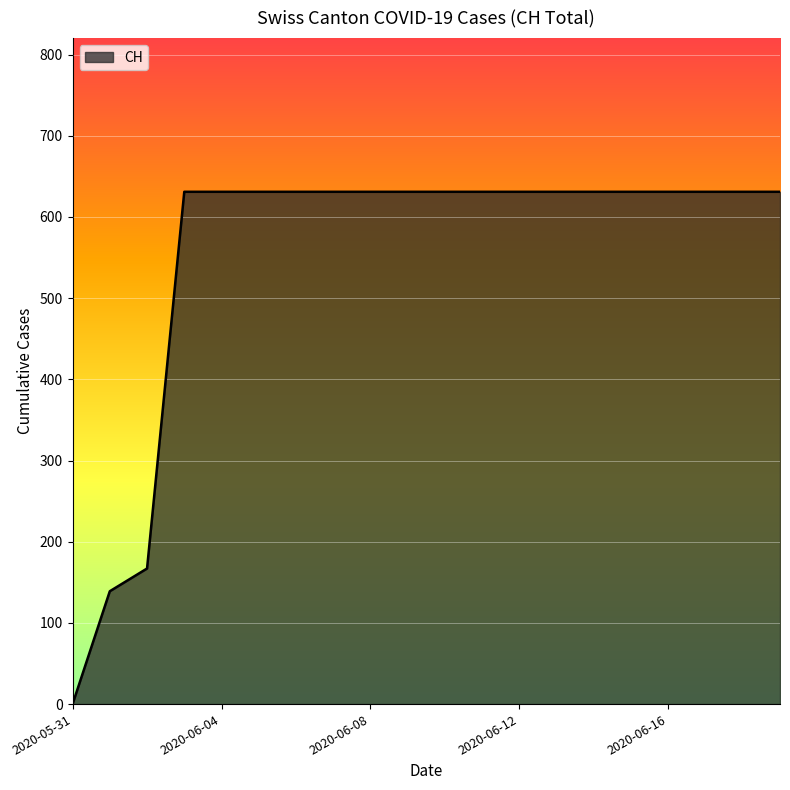

How many values are below 631?

3